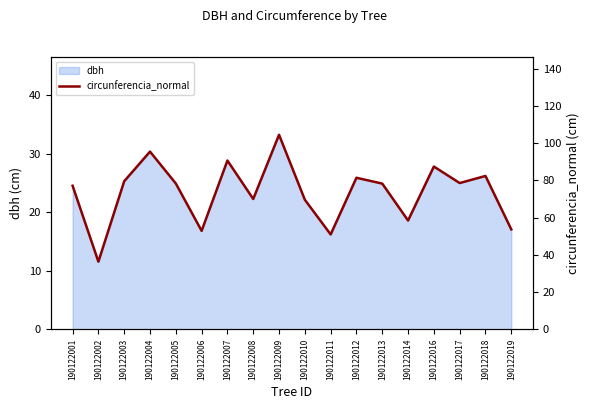

The chart shows a value of 81.4 at 190122012. True or false?

True